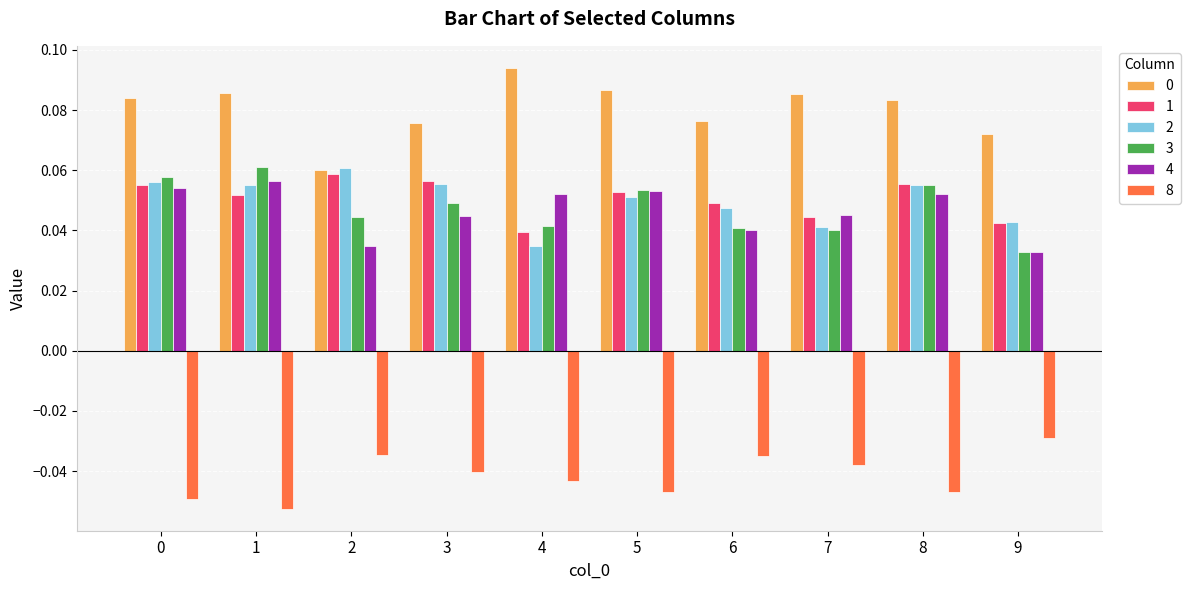

What is the sum of all 0 values?

0.8